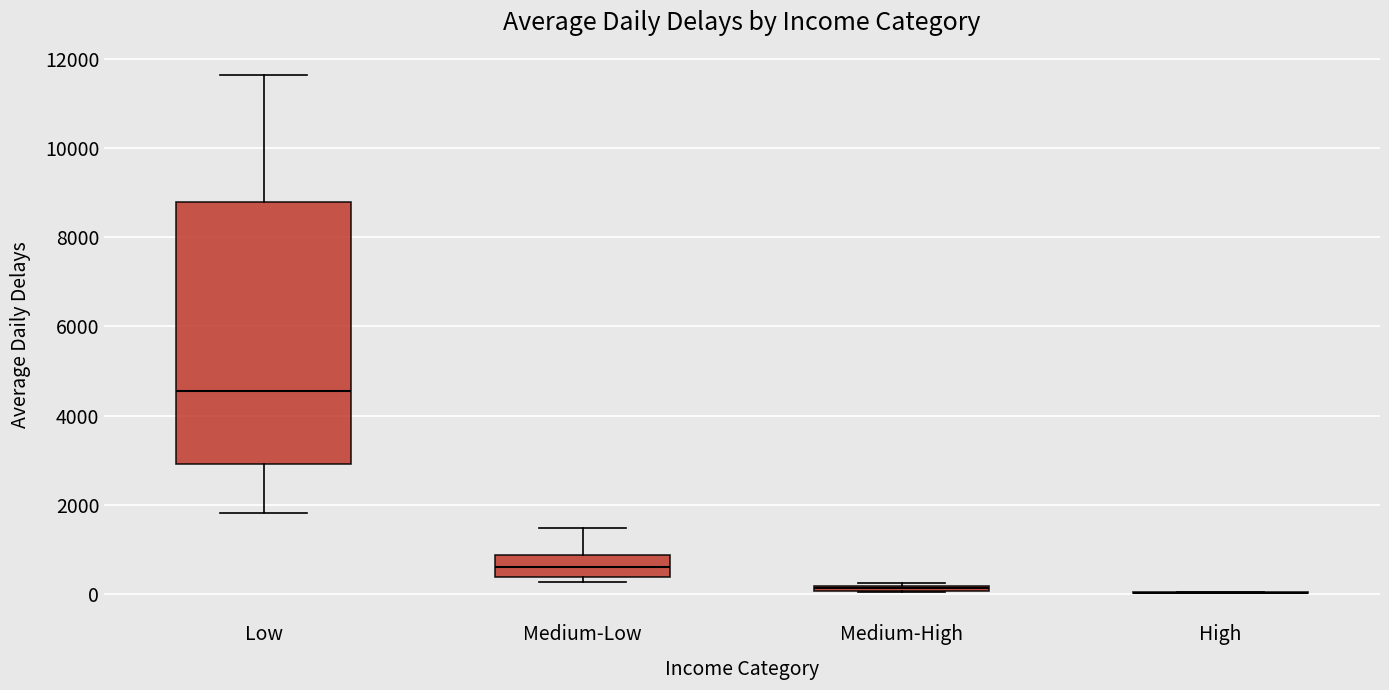

Where does the median line of the box for Low sit on the y-axis? The values are not printed on the chart, so give them approximately, as read against the axis.

4600